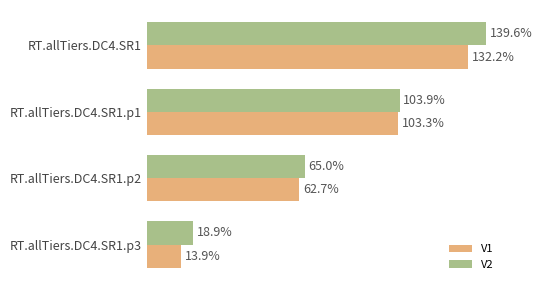

Rank the categories by V1 value from lowest to highest.

RT.allTiers.DC4.SR1.p3, RT.allTiers.DC4.SR1.p2, RT.allTiers.DC4.SR1.p1, RT.allTiers.DC4.SR1